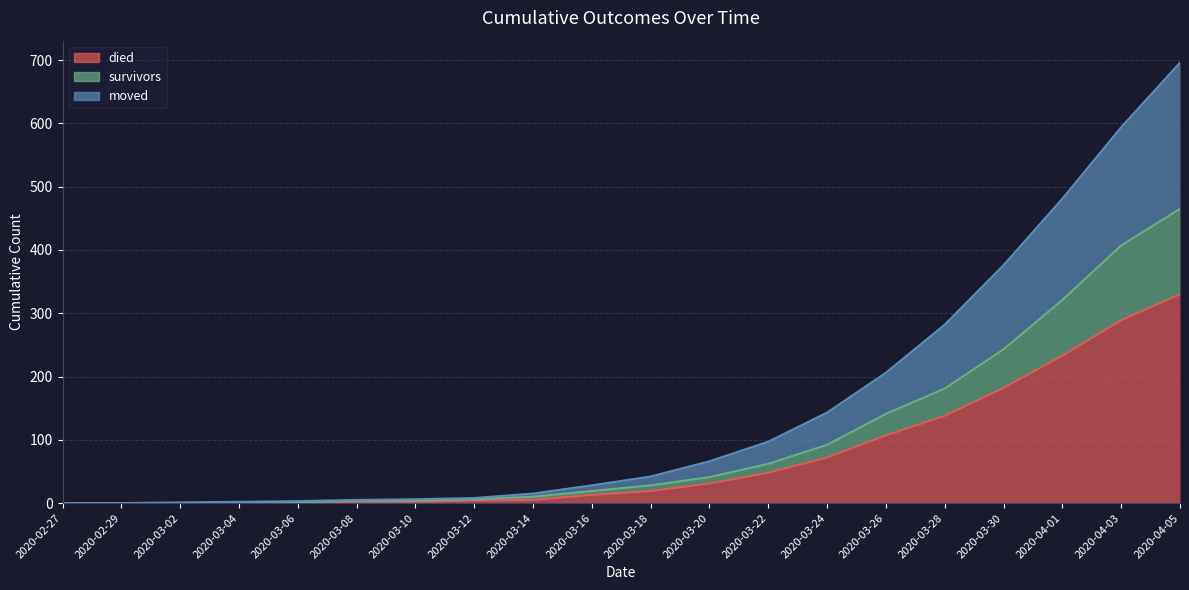

Which label corresponds to the largest value in the chart?

2020-04-05